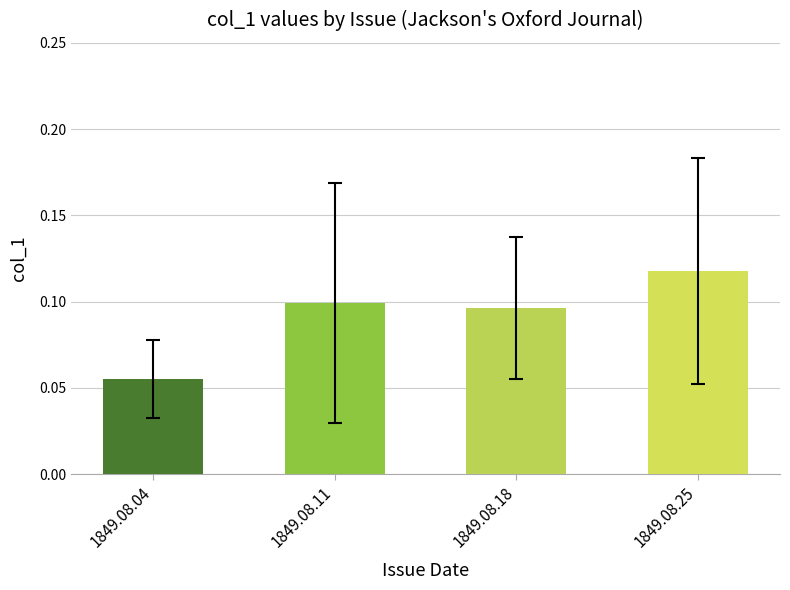

At which label is the value closest to 0?

1849.08.04